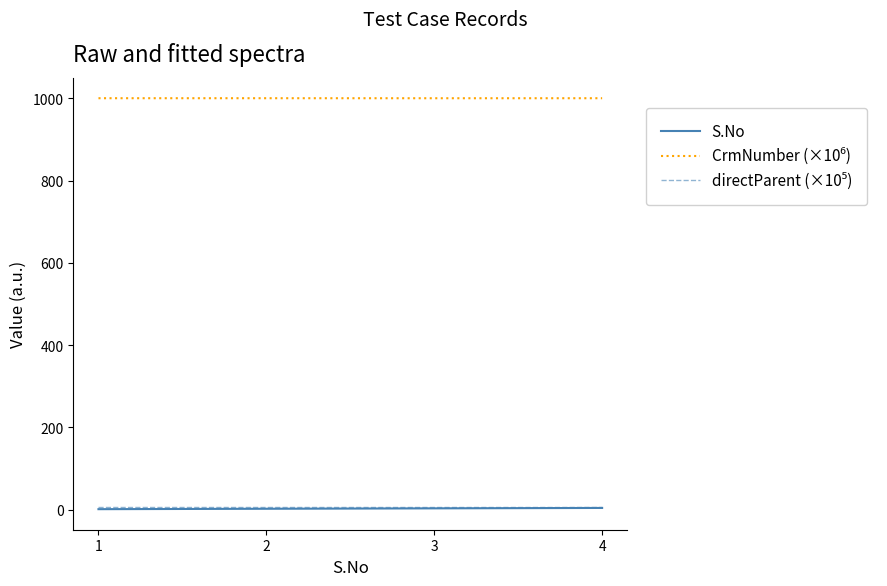

What value does the S.No series have at 2?

2.0